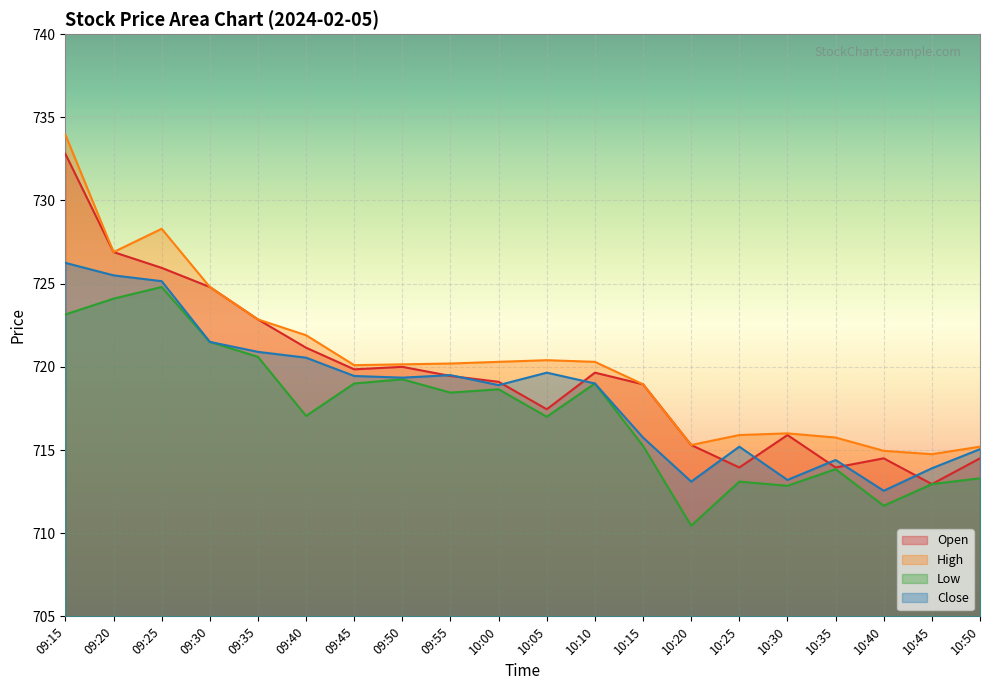

What is the difference between the highest and lowest values at 09:15?

10.8